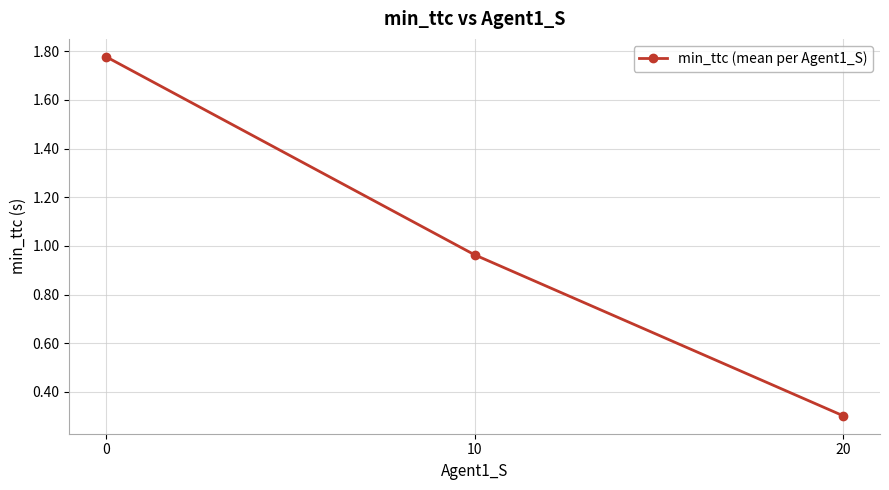

Between 20 and 10, which is larger?

10